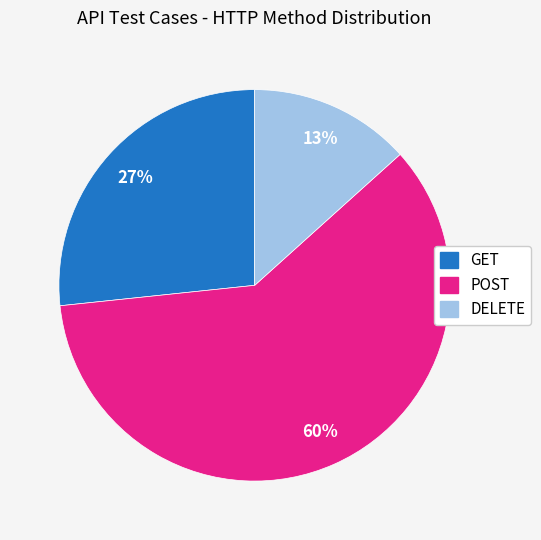

To the nearest percent, what is the combined percentage of GET and POST?

87%